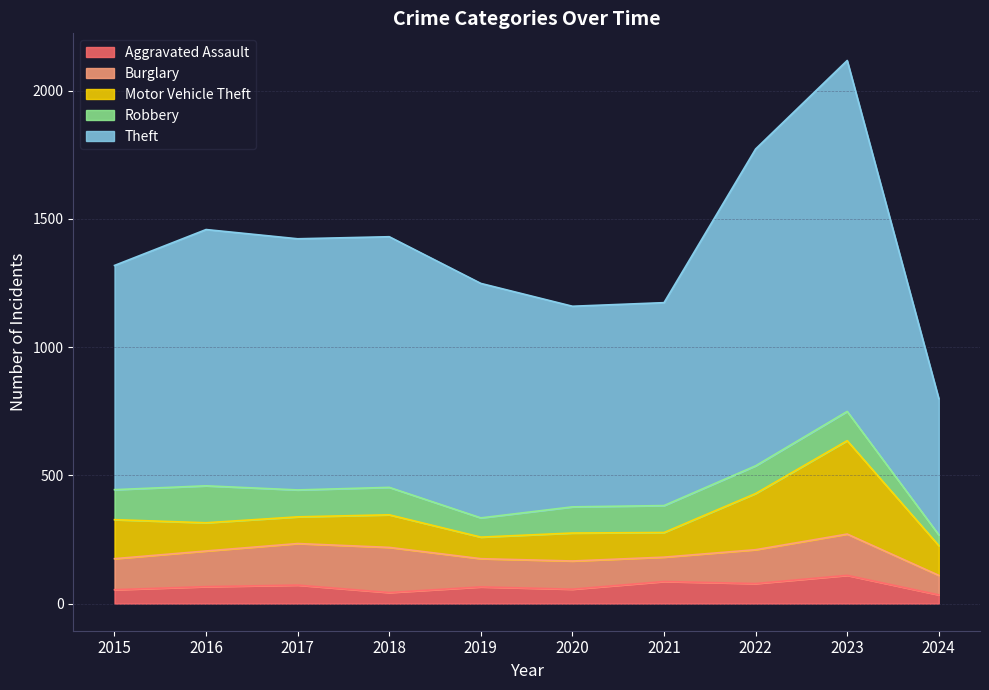

How many times do Motor Vehicle Theft and Burglary cross each other?

2